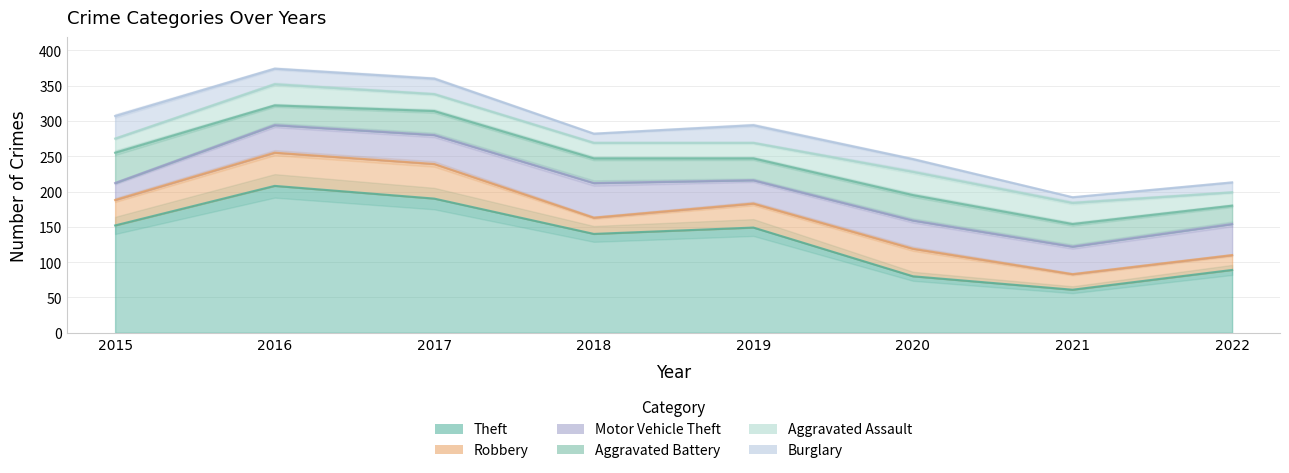

Is the value of Motor Vehicle Theft at 2016 greater than the value of Robbery at 2015?

Yes